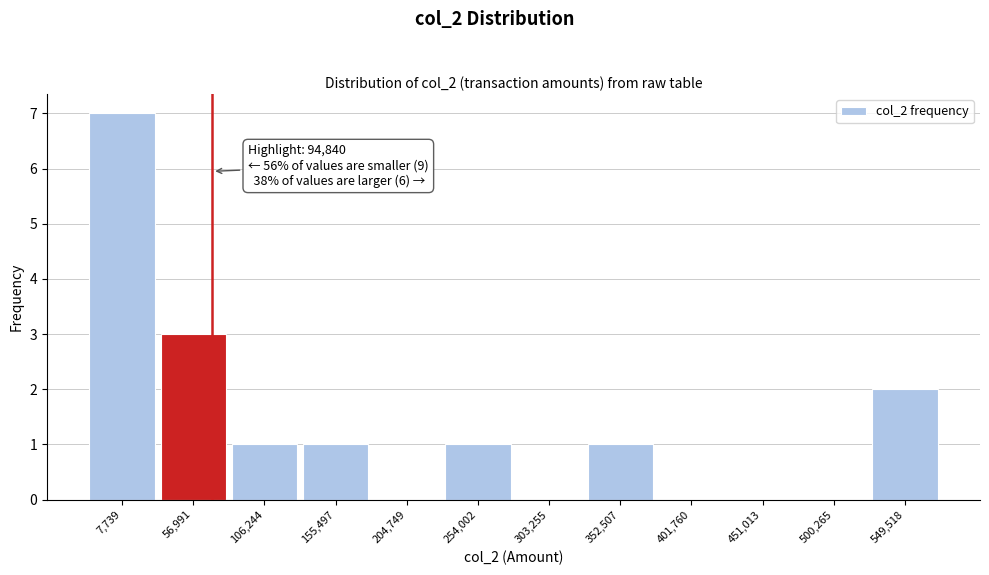

What is the maximum value shown in the chart?

7